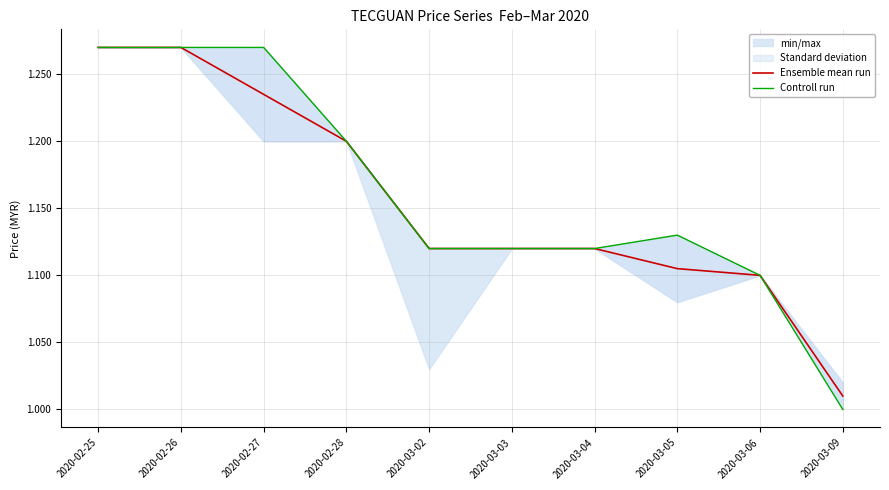

What is the greatest value displayed?

1.3